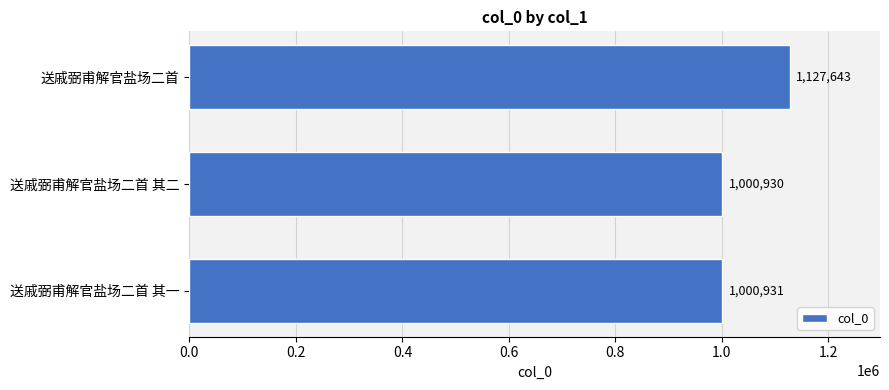

What is the greatest value displayed?

1127643